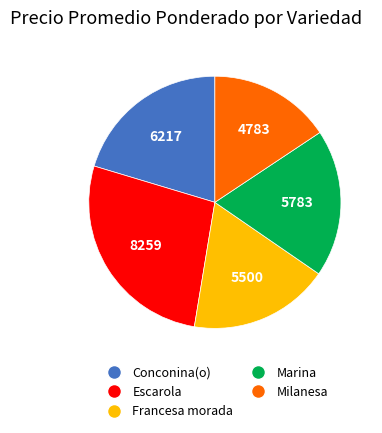

Is there a majority slice in this chart?

No